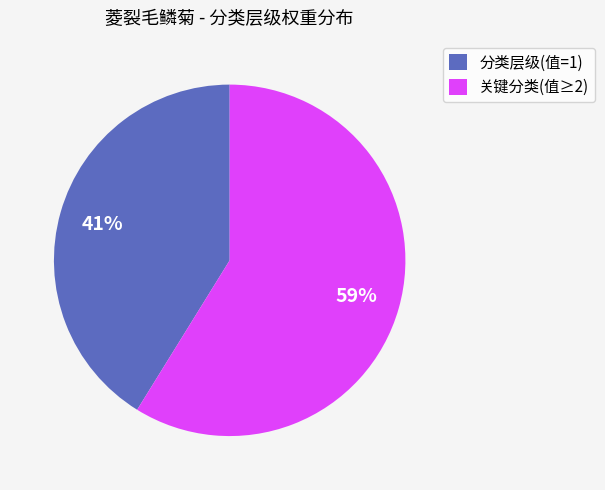

Which slice is the largest?

关键分类(值≥2)